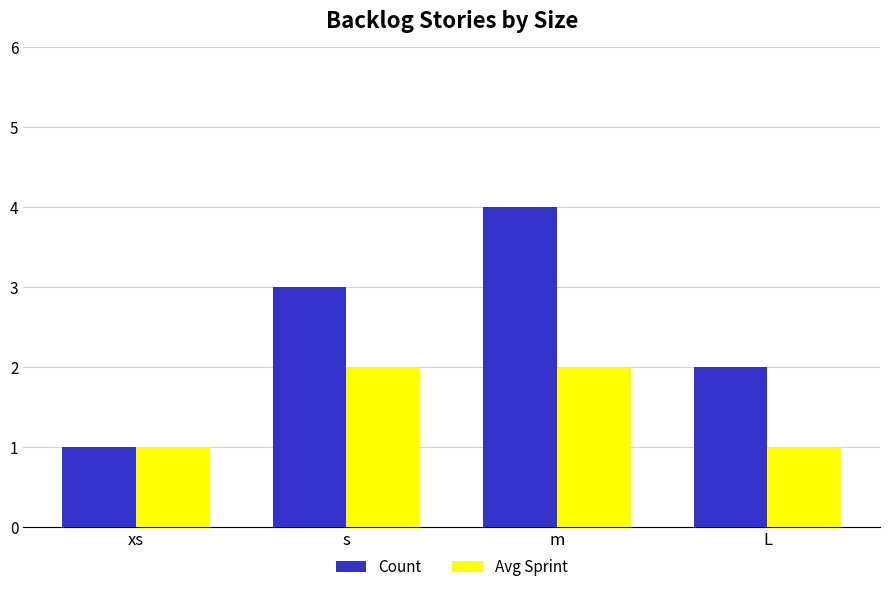

What position from the left is L?

4